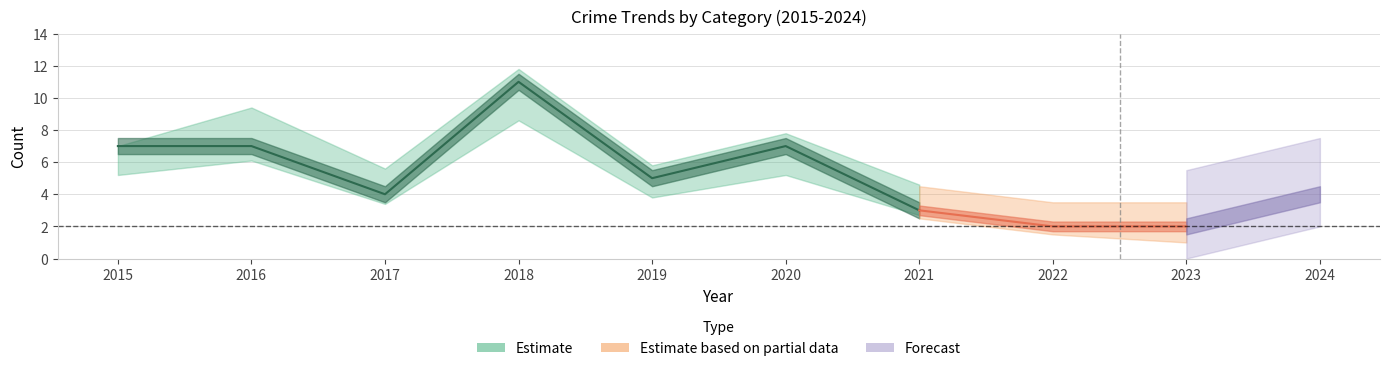

The value of Total at 2015 is 7. True or false?

True